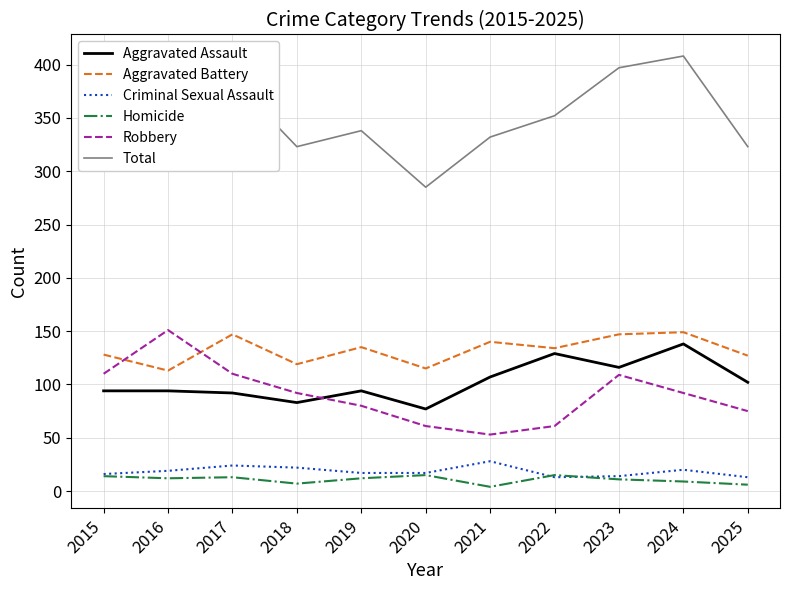

What is the difference between the second highest and minimum values in the Homicide series?

11